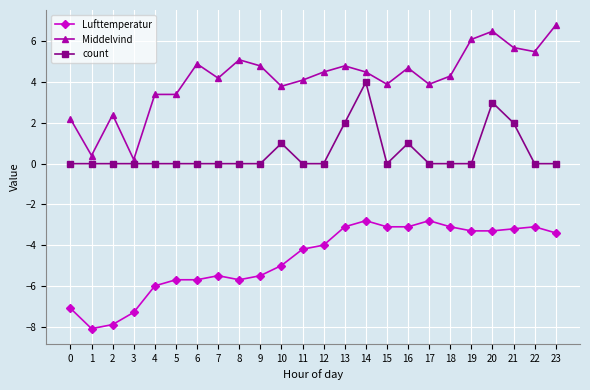

At 14, list the series in order from largest to smallest.

Middelvind, count, Lufttemperatur